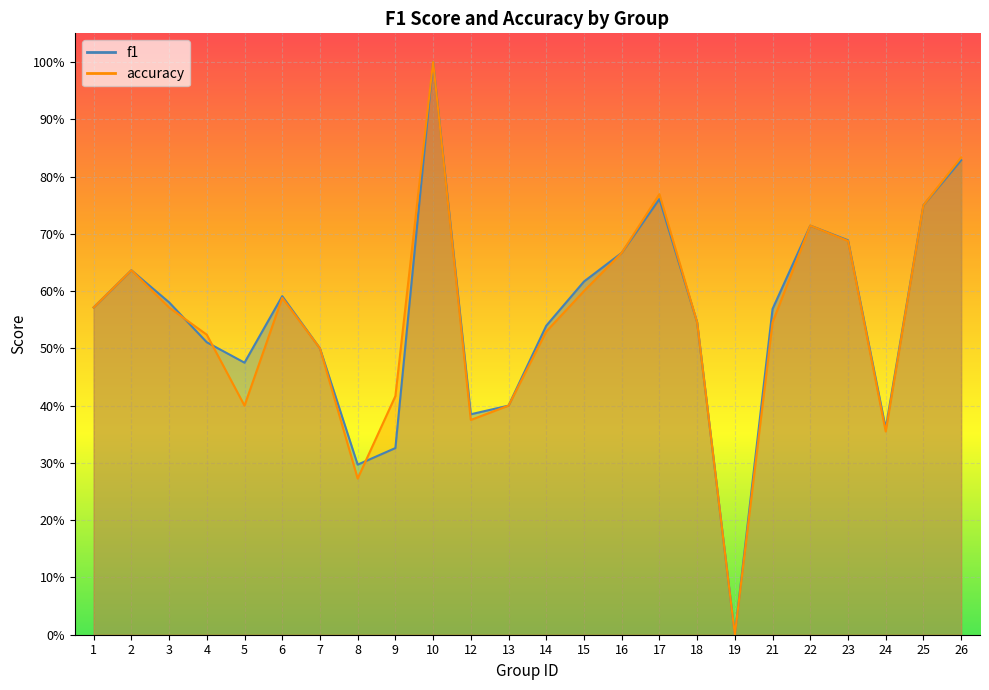

What are all the series names shown in the legend?

f1, accuracy